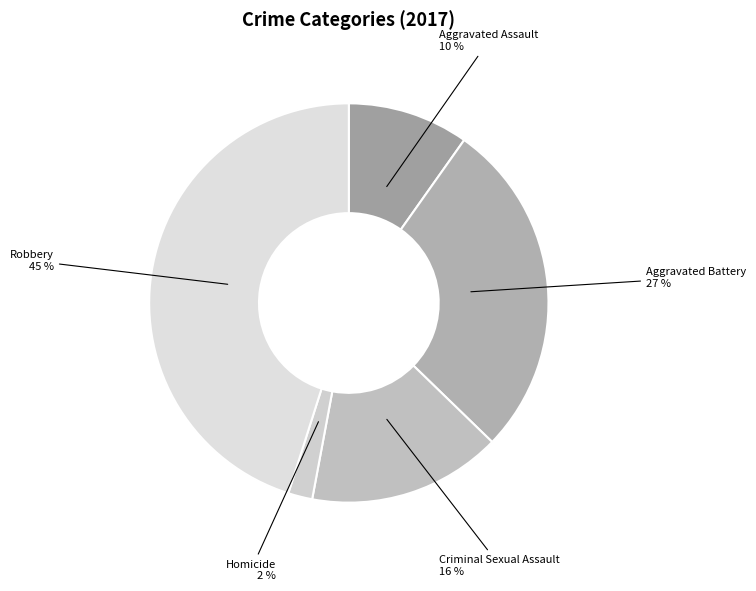

Count the number of slices in the pie.

5